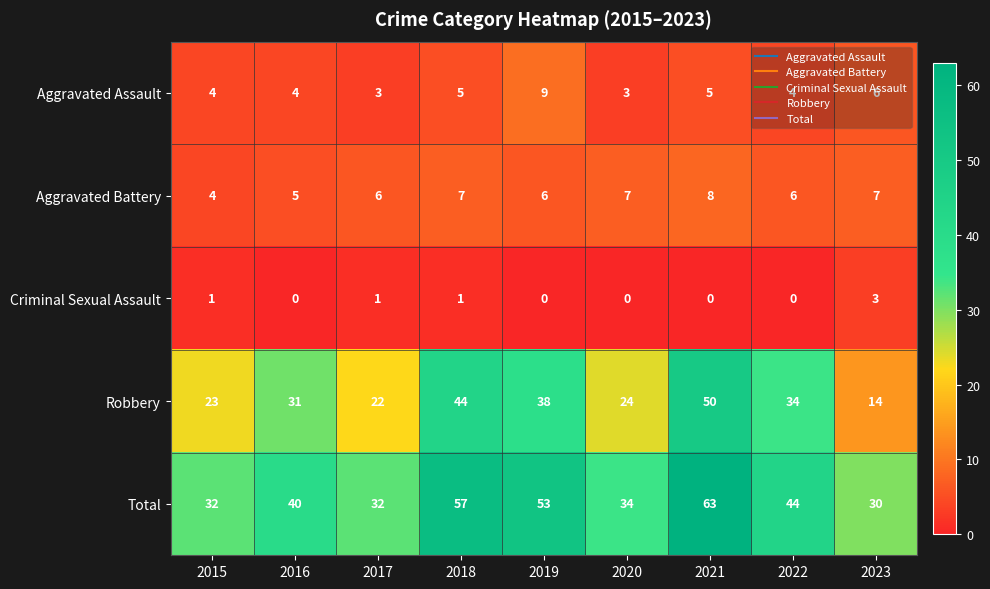

At 2017, list the series in order from smallest to largest.

Criminal Sexual Assault, Aggravated Assault, Aggravated Battery, Robbery, Total